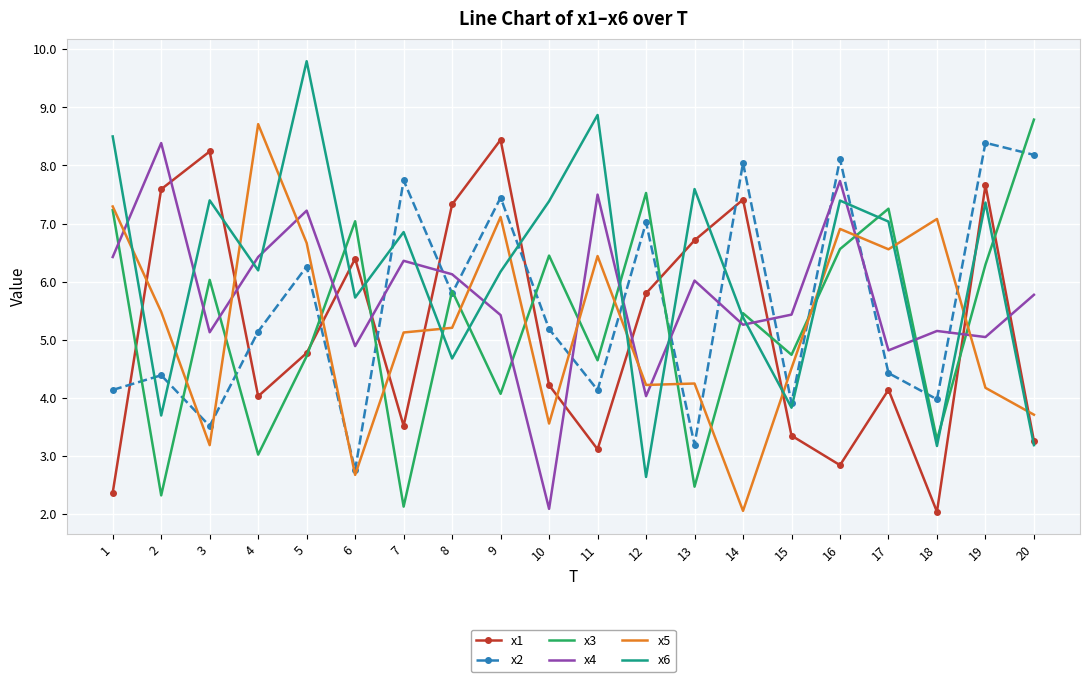

True or false: x5 has more than 1 points higher than both neighbors.

True